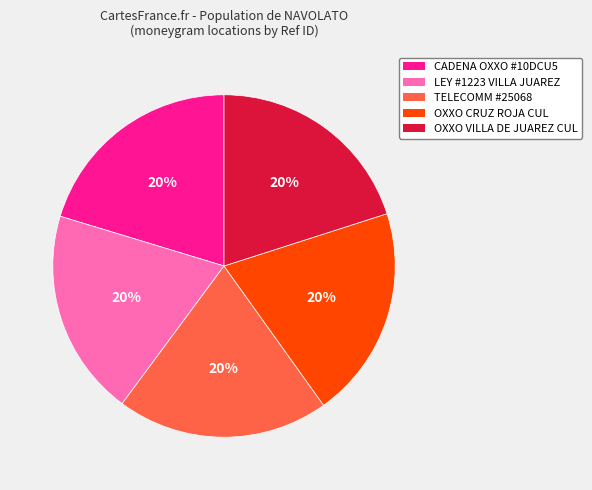

Is there a majority slice in this chart?

No